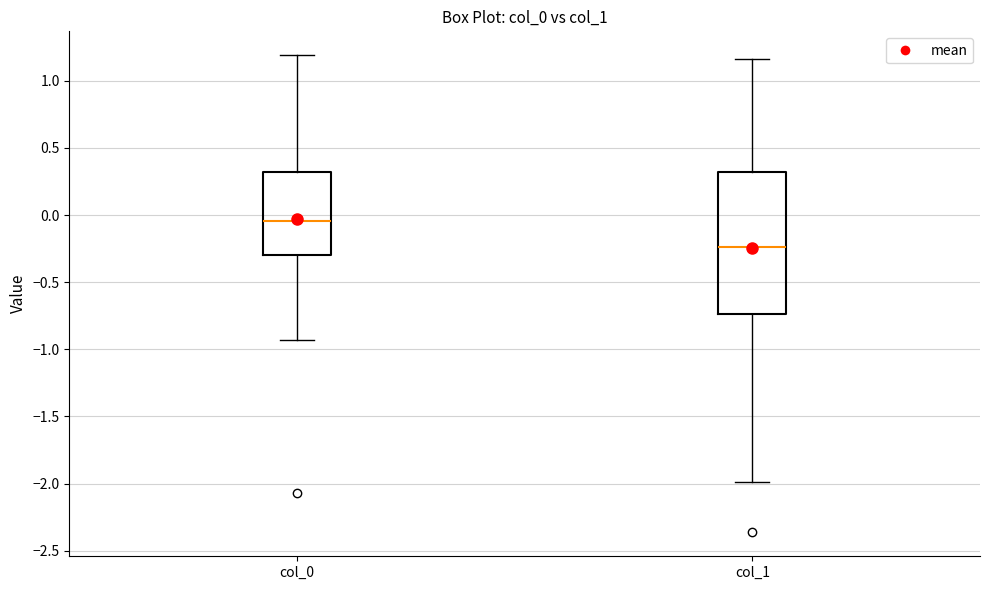

Which box's median line is the lowest?

col_1